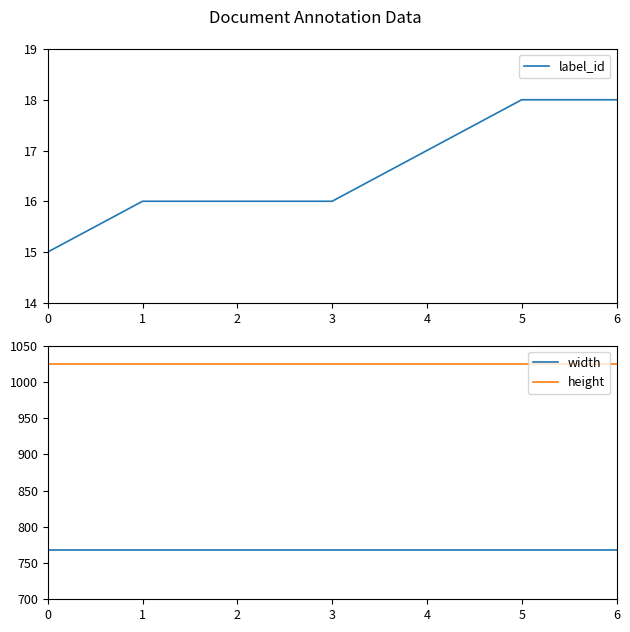

What are all the series names shown in the legend?

label_id, width, height